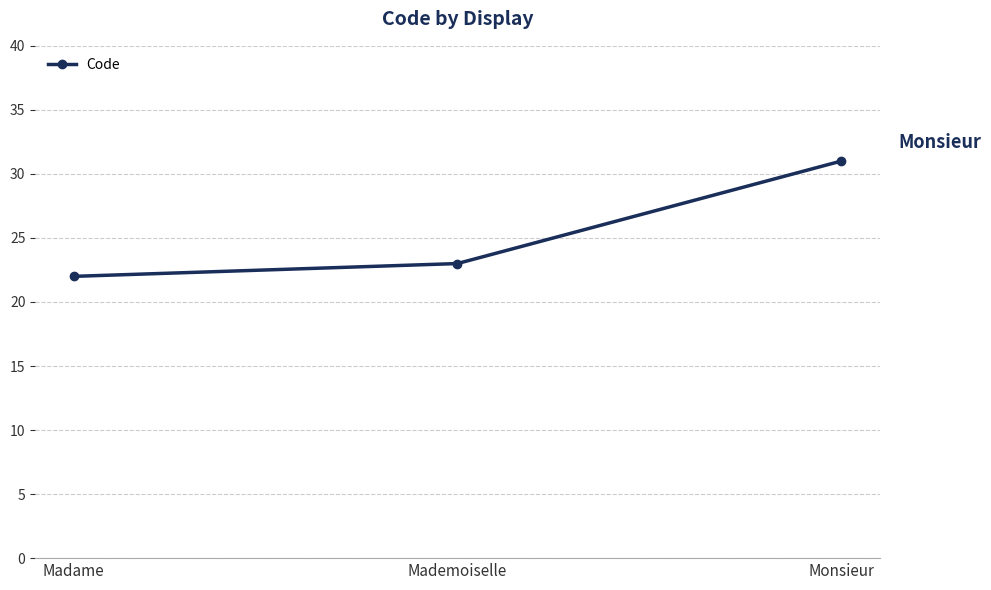

Reading left to right, extract all data points from this chart.

Madame=22	Mademoiselle=23	Monsieur=31